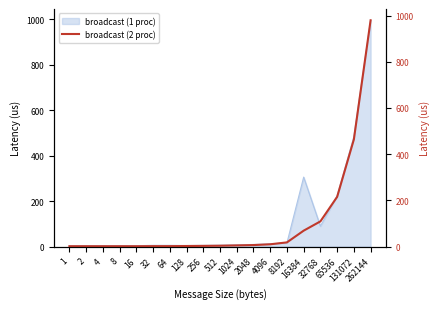

True or false: the data shows 3.1 at 1024.

False